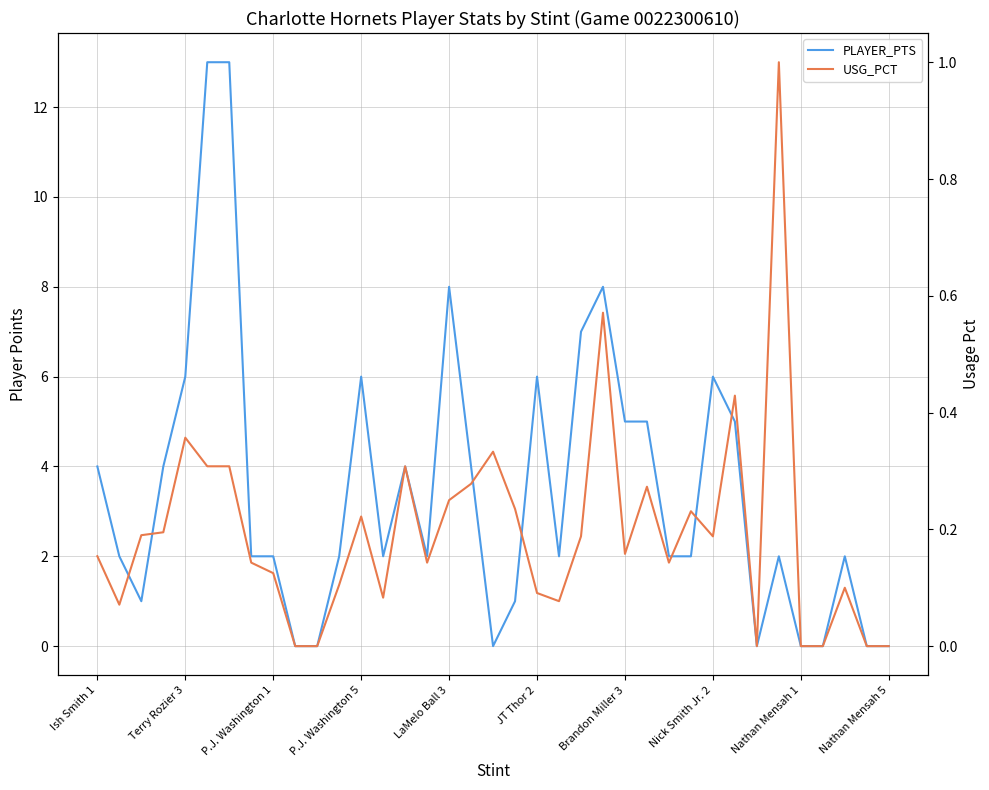

Which series has the widest spread of values?

PLAYER_PTS